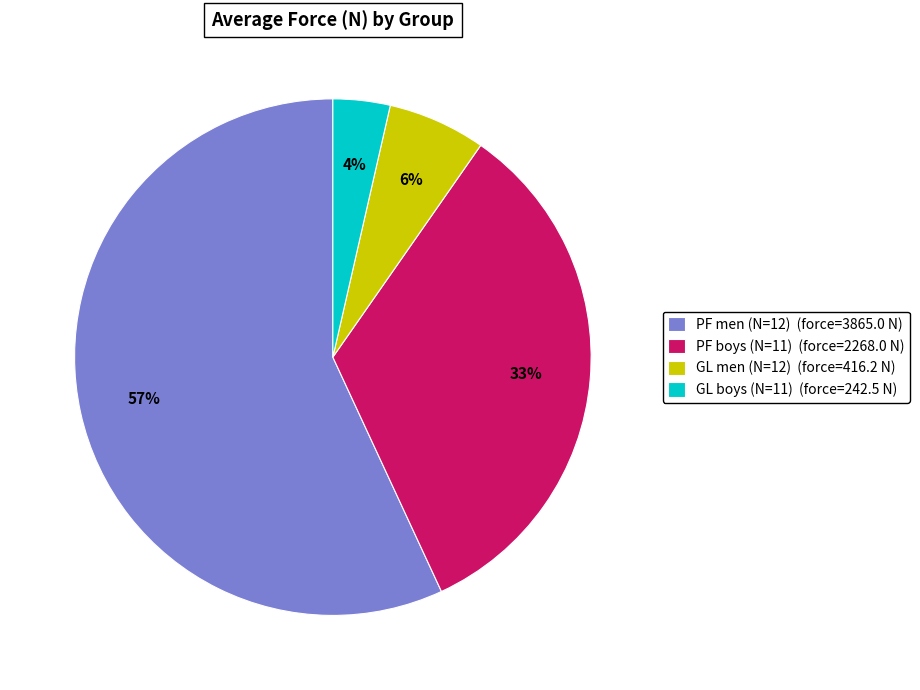

Count the number of slices in the pie.

4